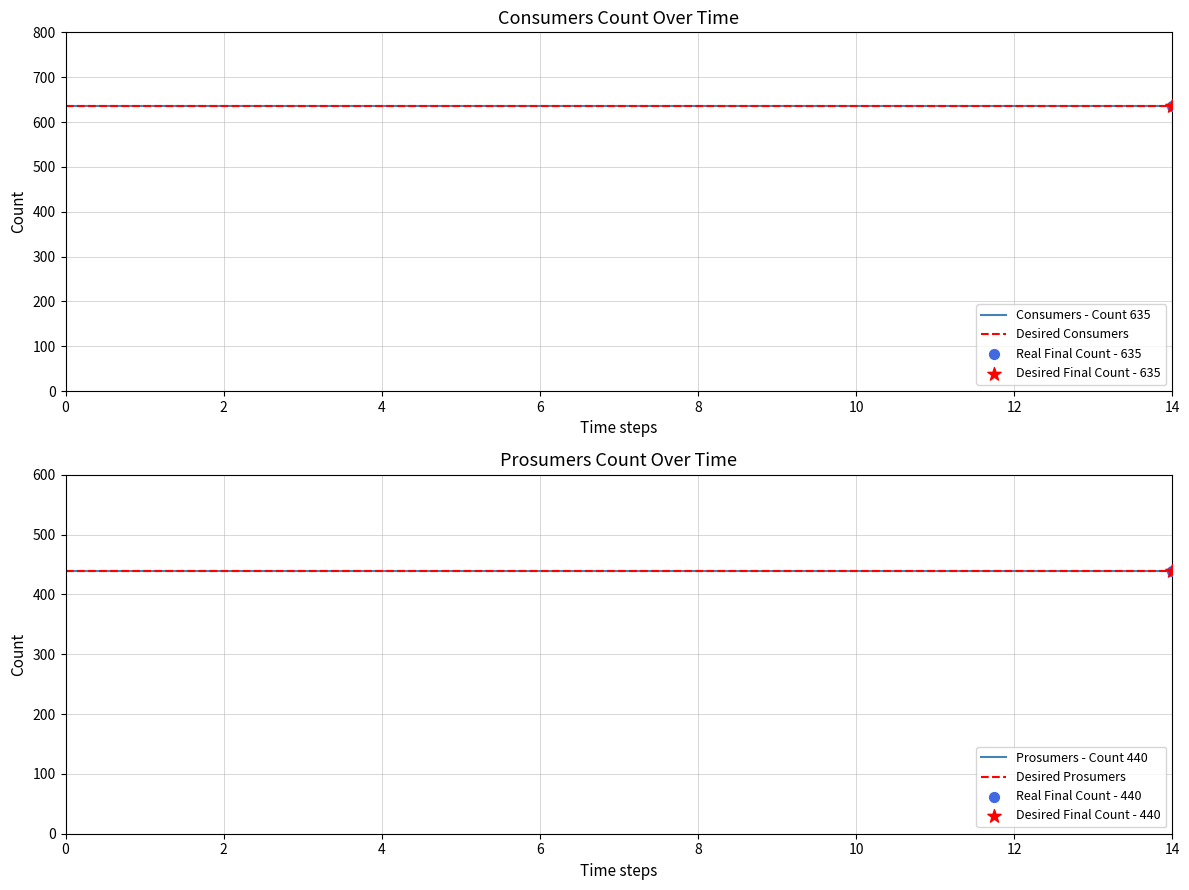

At how many categories does at least one series exceed 600?

15